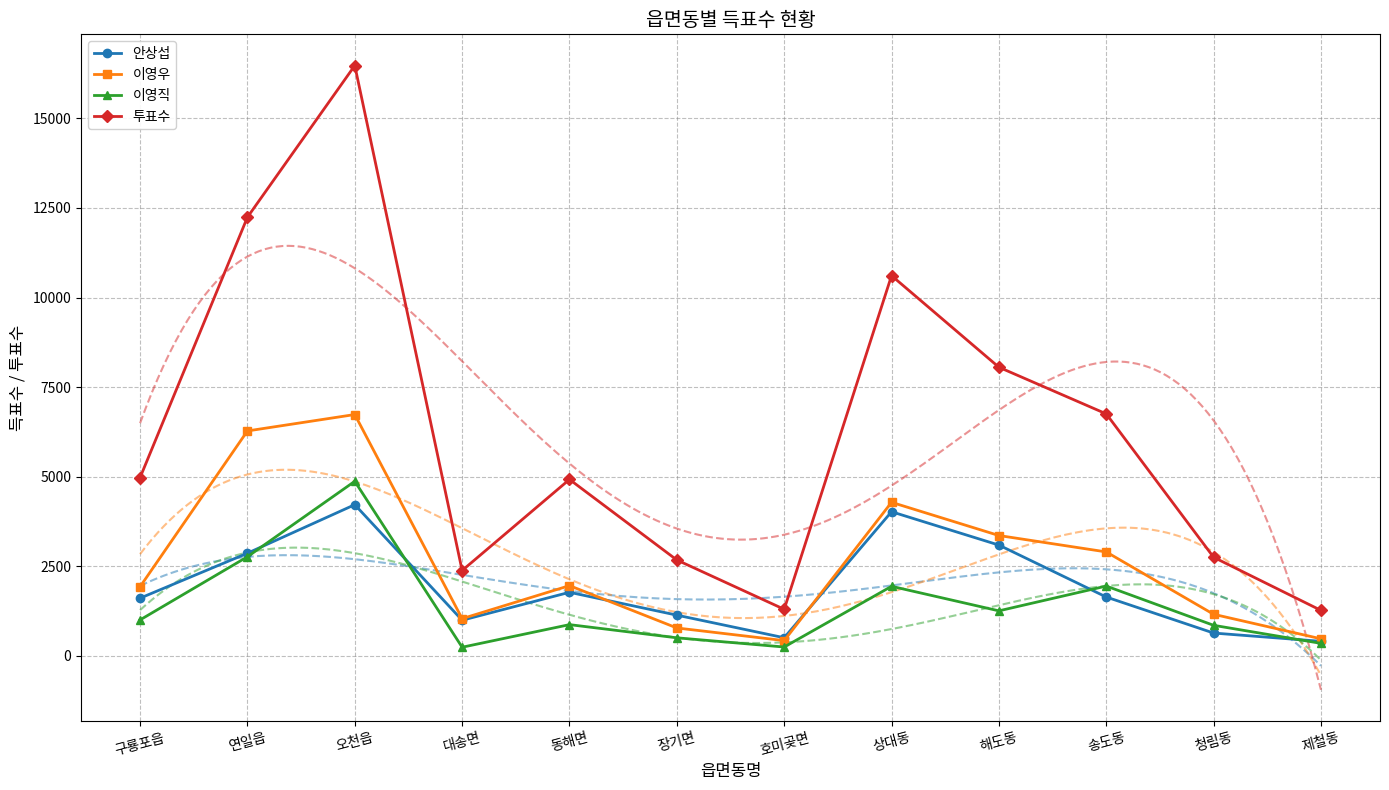

Is this an area chart (filled region under the line)?

No